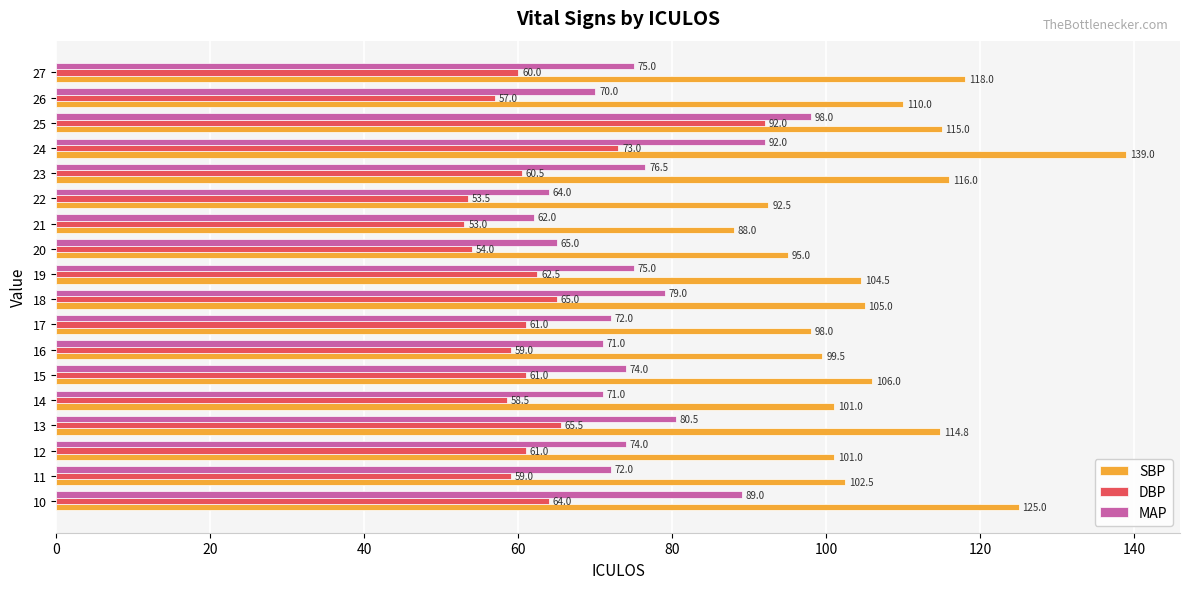

True or false: DBP has a value of 54.0 at 20.

True